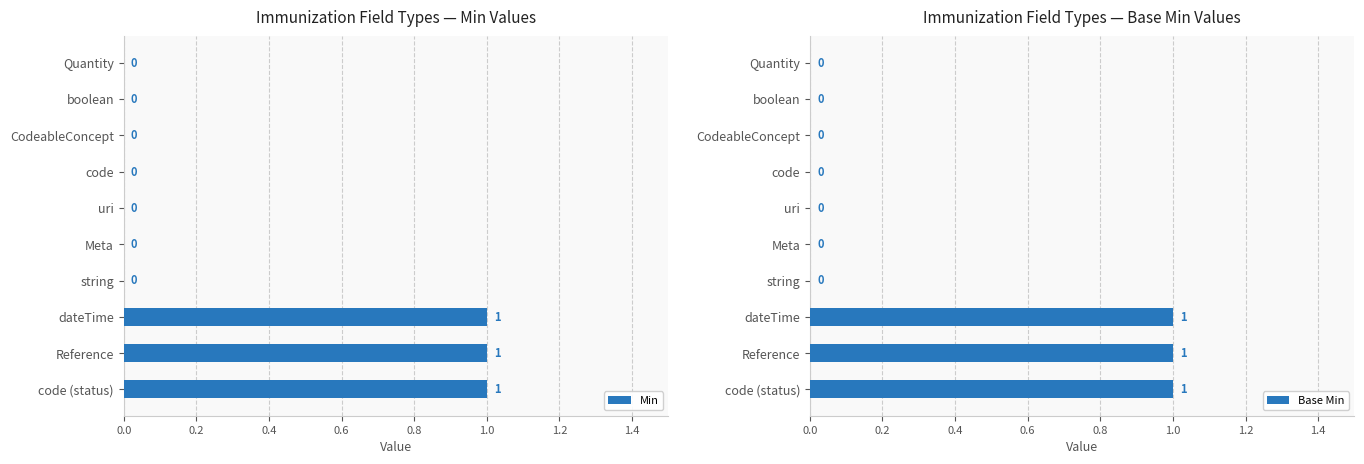

What are all the series names shown in the legend?

Min, Base Min